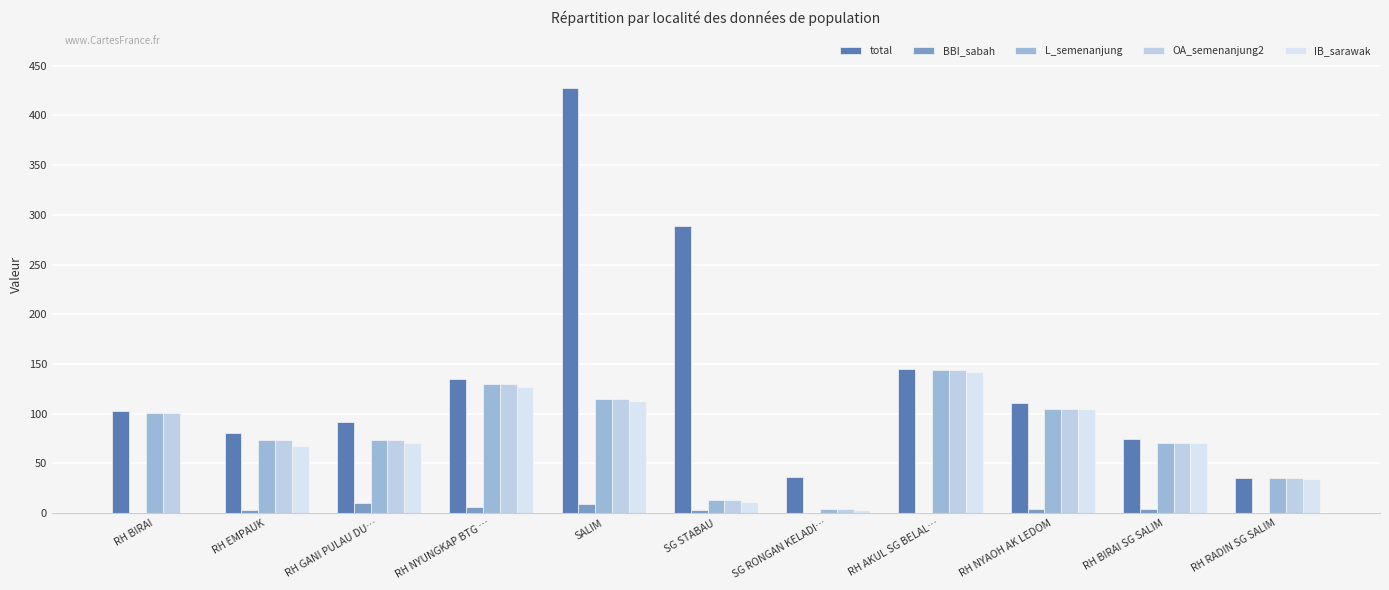

How many data points does each series have?

11